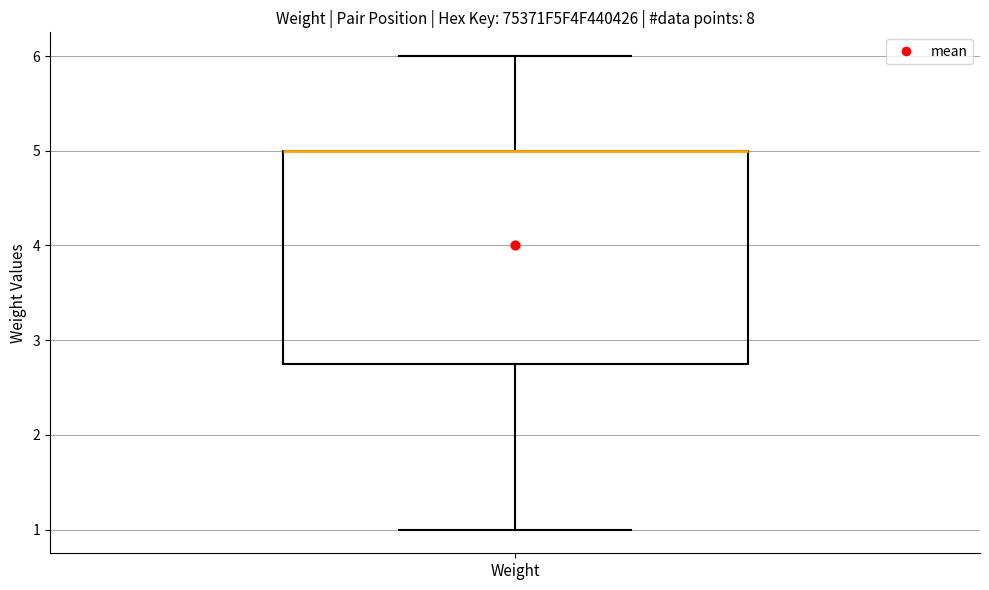

Read this box plot against the y-axis: the position of the median line, the range covered by the box, and the ends of both whiskers. The values are not printed on the chart, so give them approximately, as read against the axis.

median 5.0 (drawn on the box's upper edge), box 2.8 to 5.0, whiskers 1.0 to 6.0